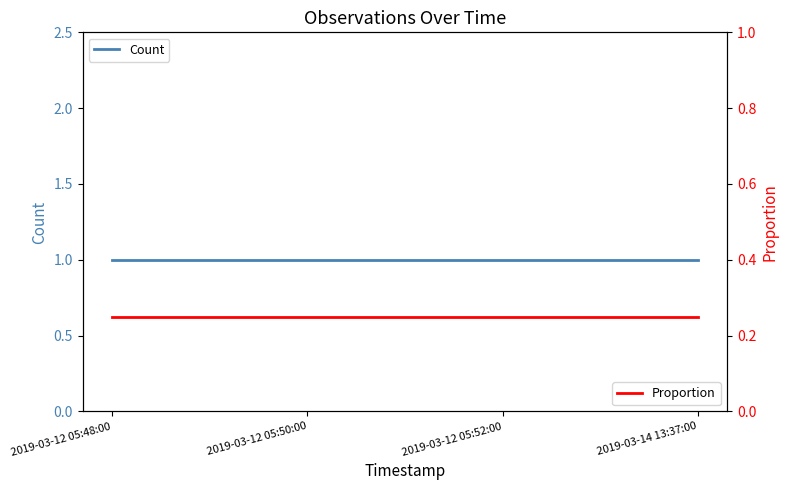

Which series changed the most between 2019-03-12 05:48:00 and 2019-03-12 05:50:00?

Count